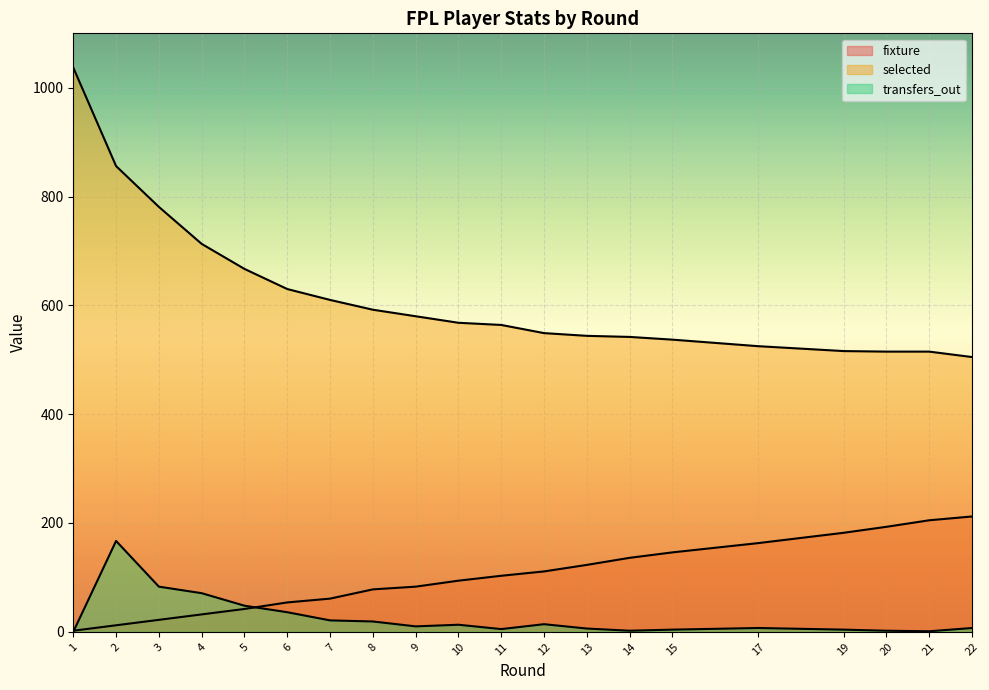

What is the total value across all series at 2?

1035